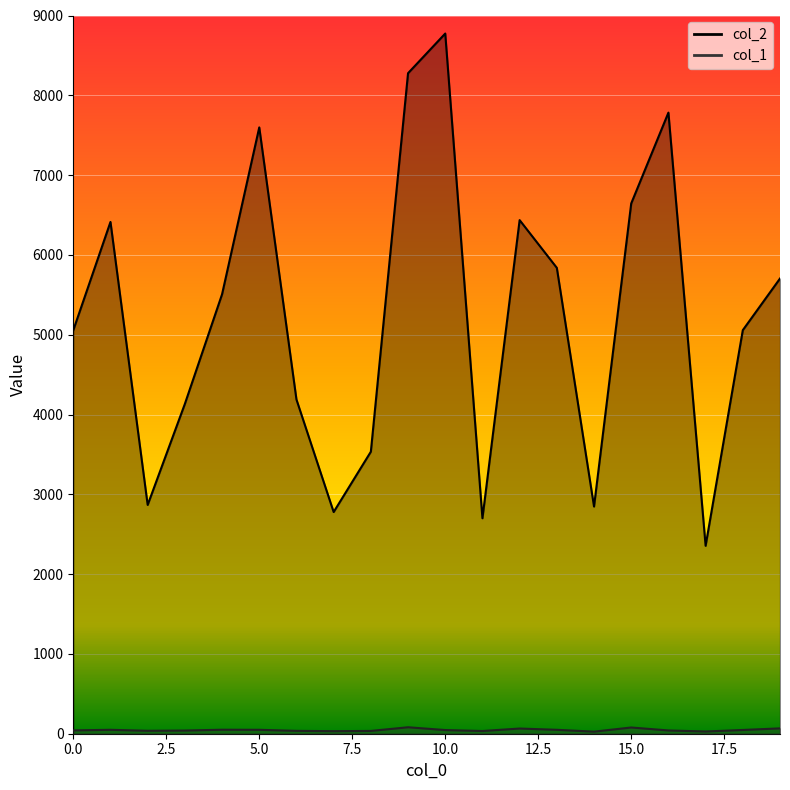

Reading left to right, transcribe all the data shown in this chart.

col_2: 0=5056	1=6413	2=2867	3=4133	4=5507	5=7598	6=4188	7=2778	8=3534	9=8277	10=8774	11=2700	12=6436	13=5838	14=2847	15=6645	16=7783	17=2355	18=5057	19=5704
col_1: 0=42	1=49	2=37	3=40	4=50	5=49	6=36	7=32	8=35	9=81	10=46	11=34	12=65	13=49	14=26	15=78	16=41	17=28	18=47	19=67